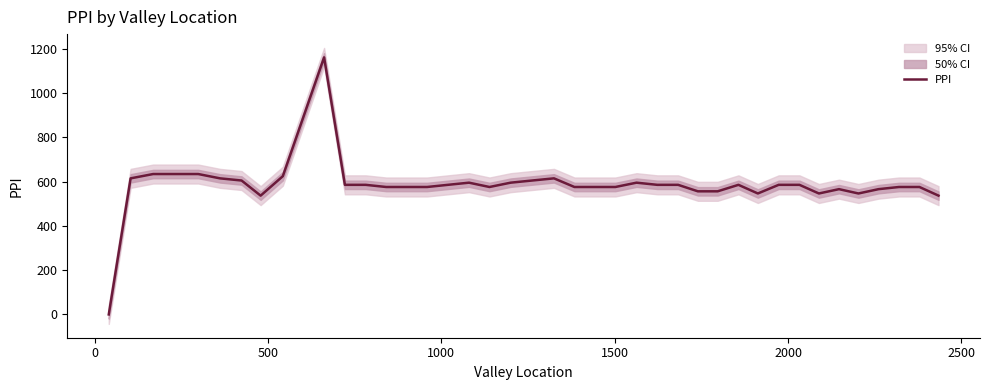

Does the chart have visible grid lines?

No